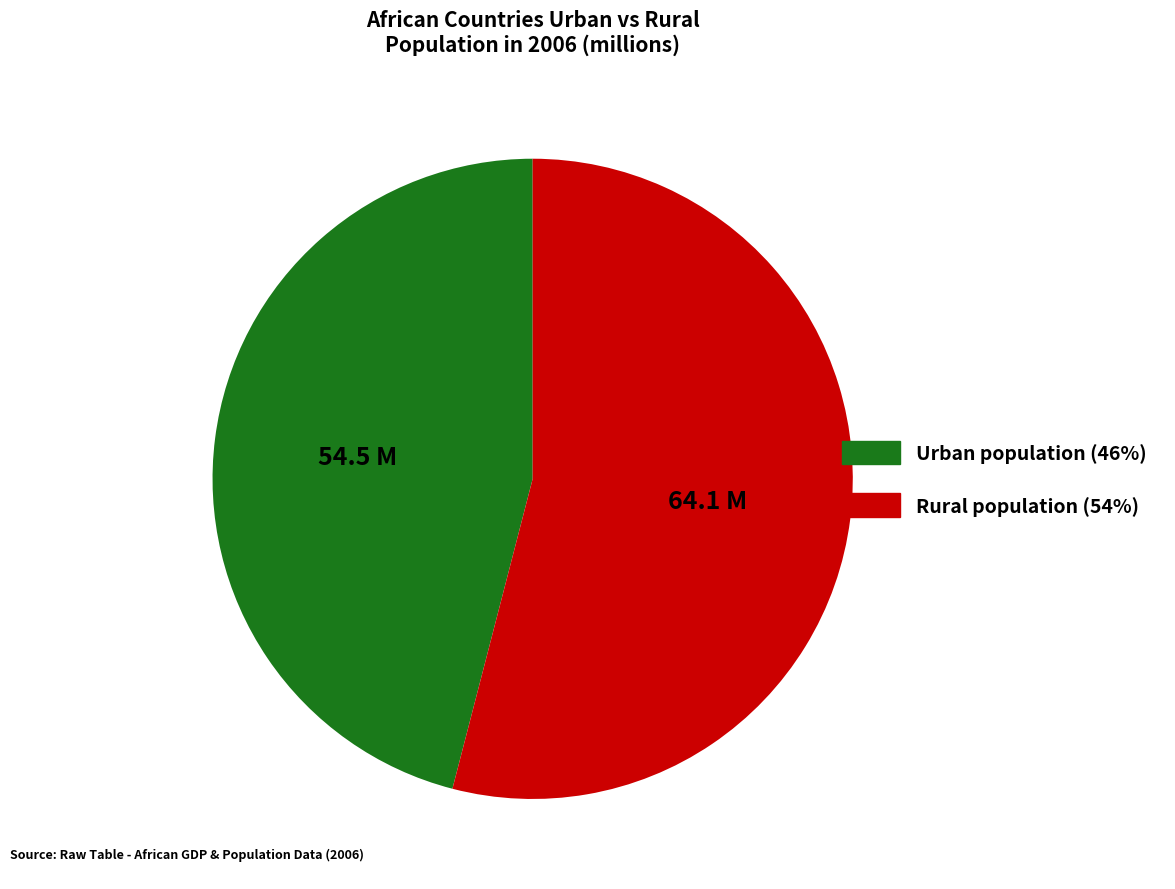

Does any single category account for the majority?

Yes